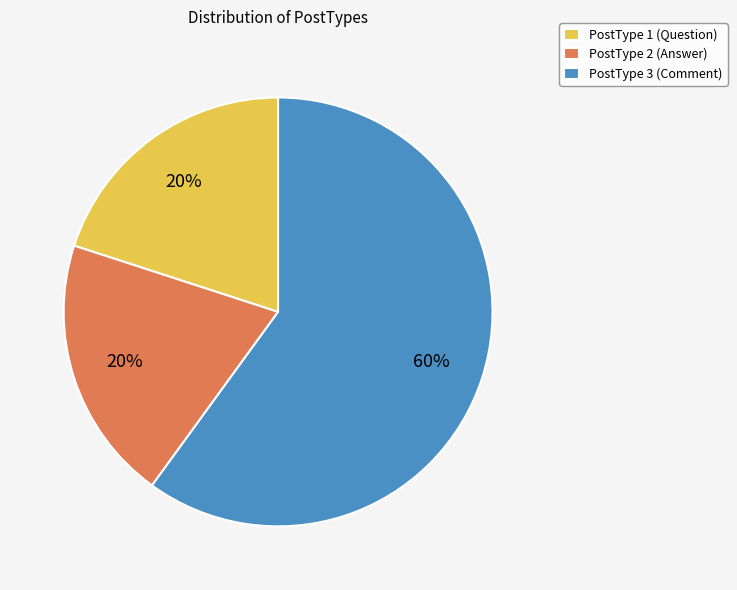

To the nearest percent, what is the difference between the largest and smallest slice percentages?

40%